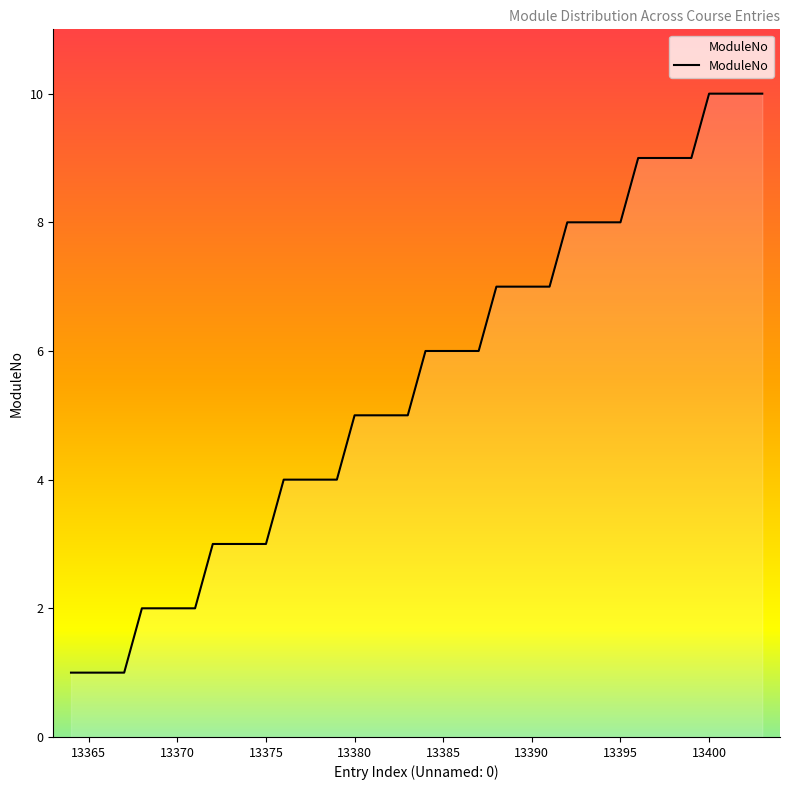

What is the difference between the maximum and minimum values?

9